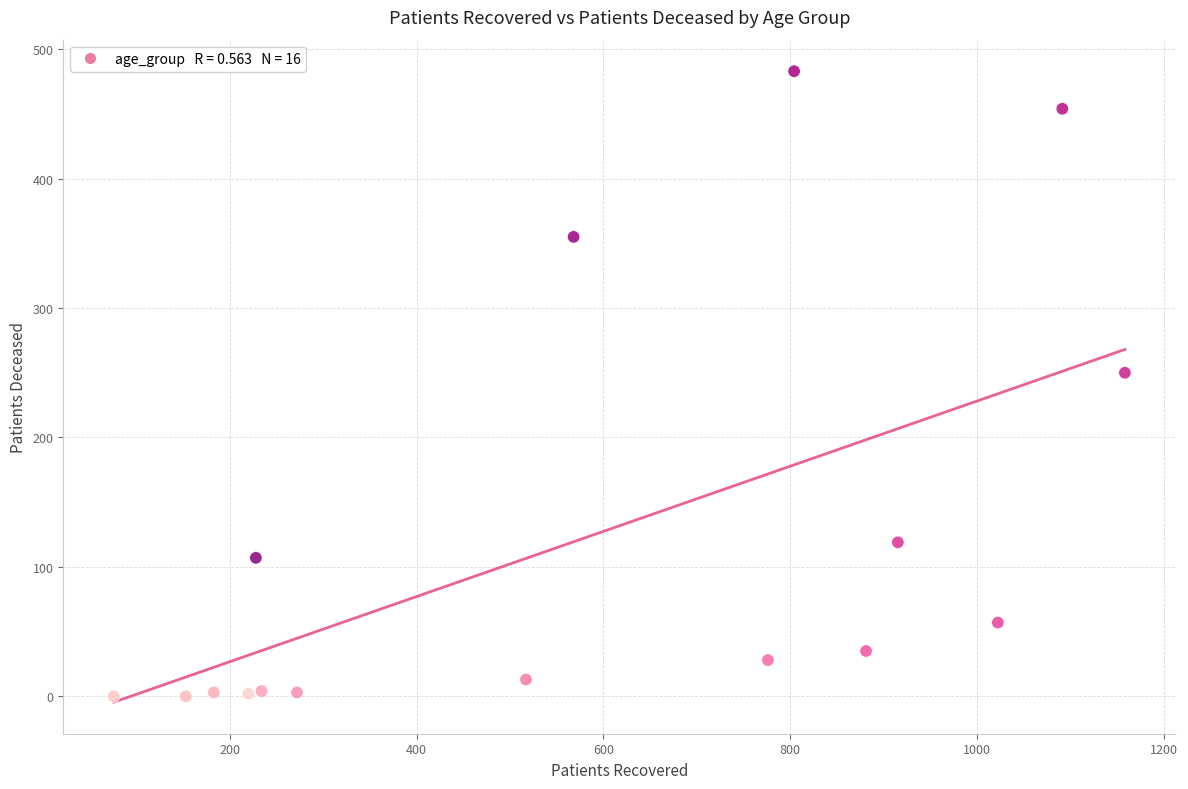

What is the range of X values (max minus min)?

1082